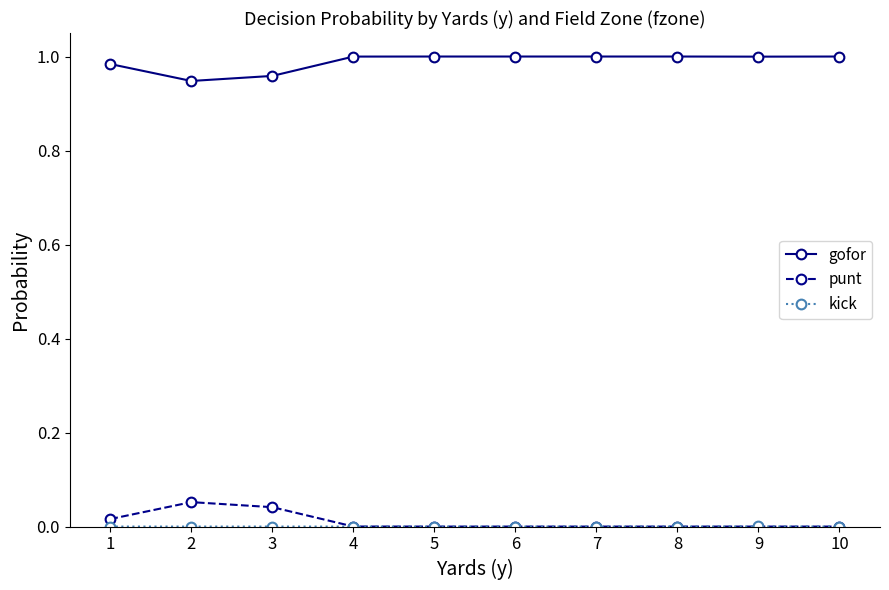

How many lines are shown in the chart?

3